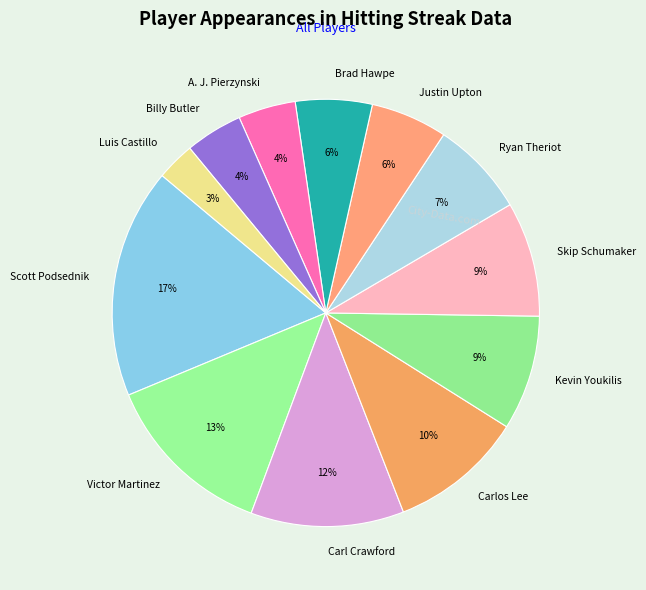

Which slice is the smallest?

Luis Castillo